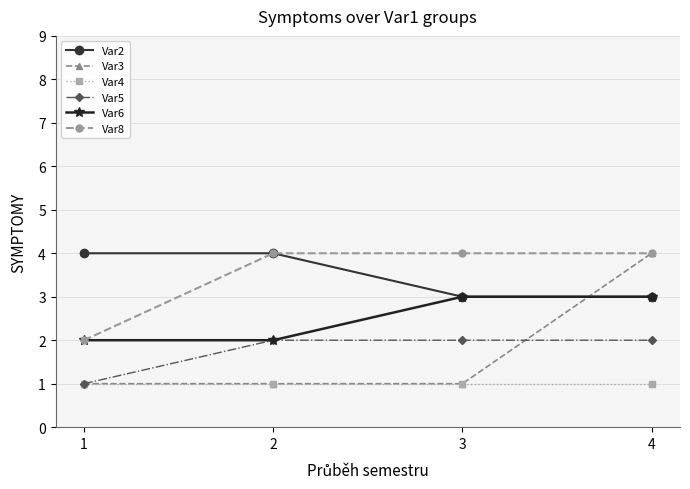

Is the value of Var6 at 1 greater than the value of Var2 at 2?

No